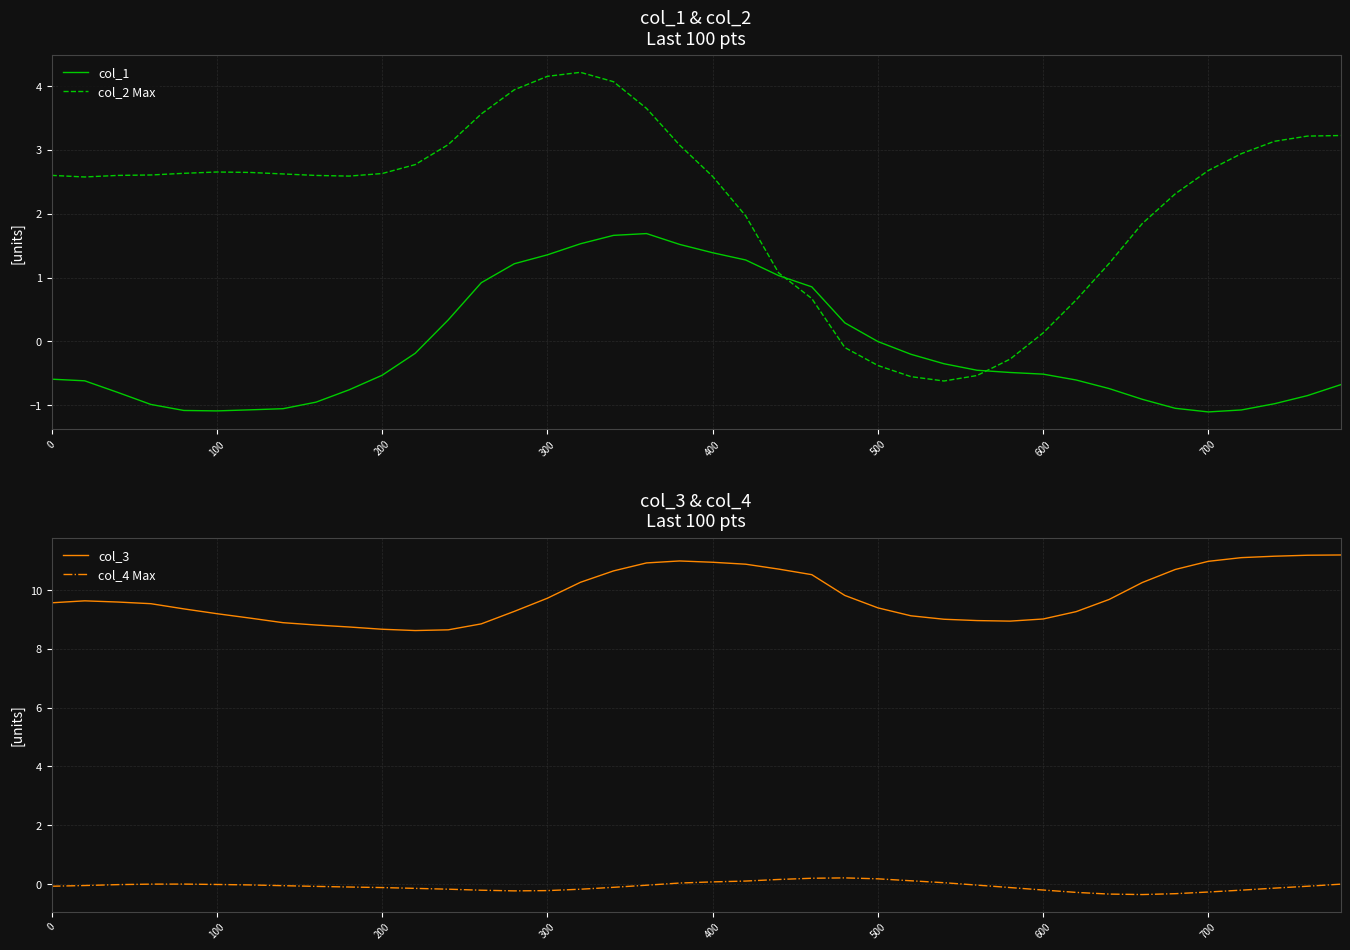

How many lines are shown in the chart?

4